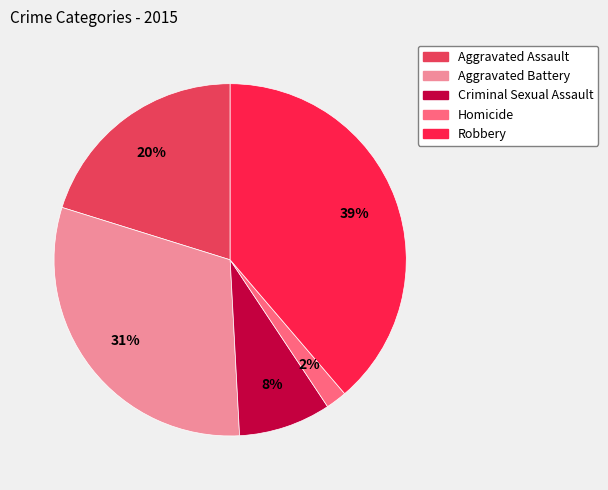

The Robbery slice represents 39% of the pie. True or false?

True